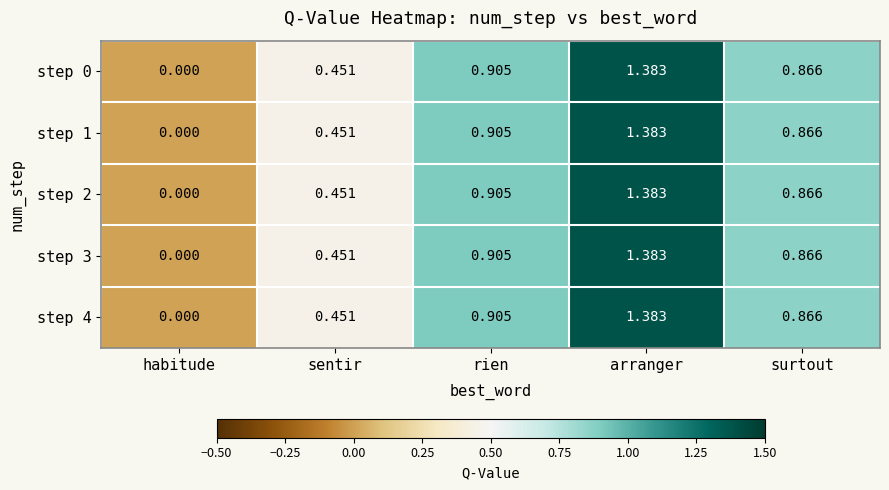

At which label is step 2 closest to 0?

habitude